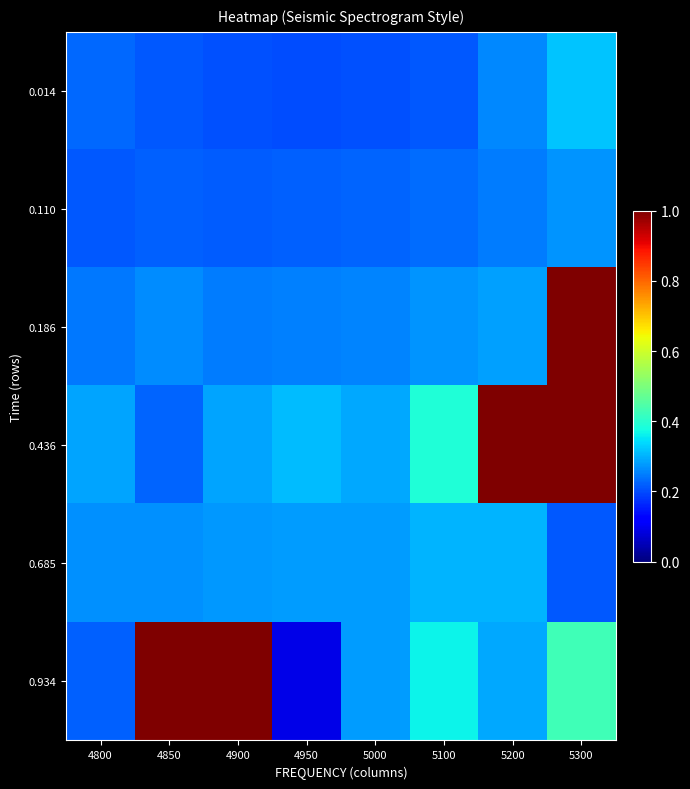

Which has a higher value, 5300 or 4950?

5300